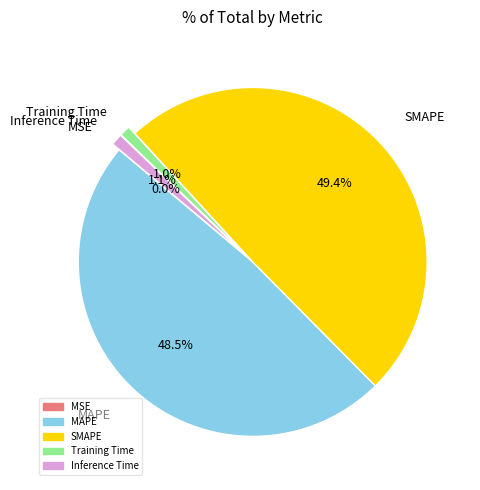

Is there any slice that represents more than half of the pie?

No